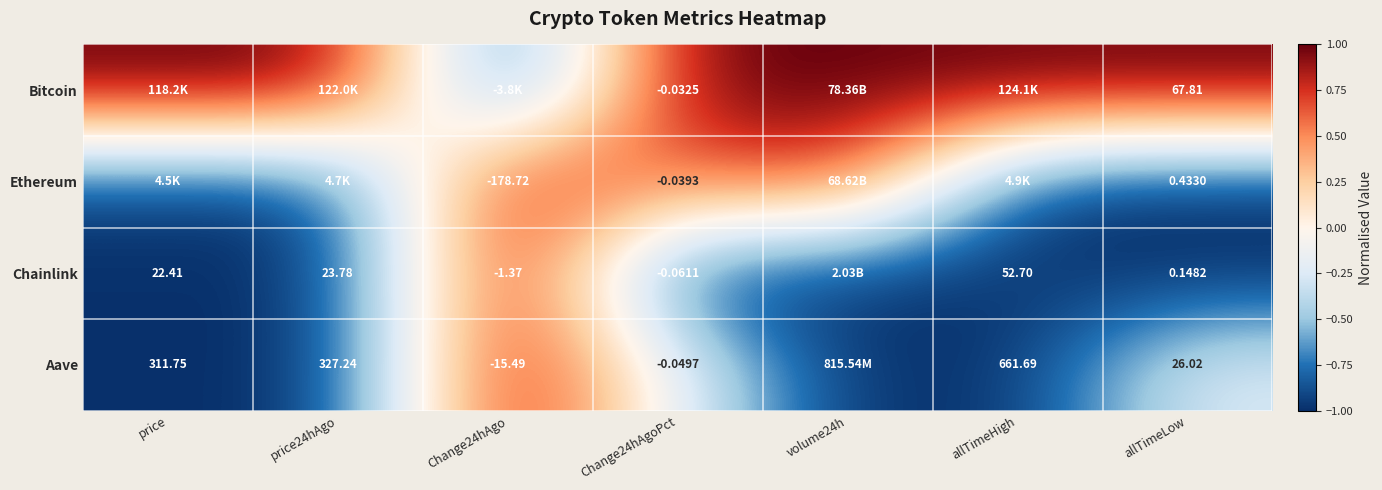

Which series has the largest total across all categories?

Bitcoin